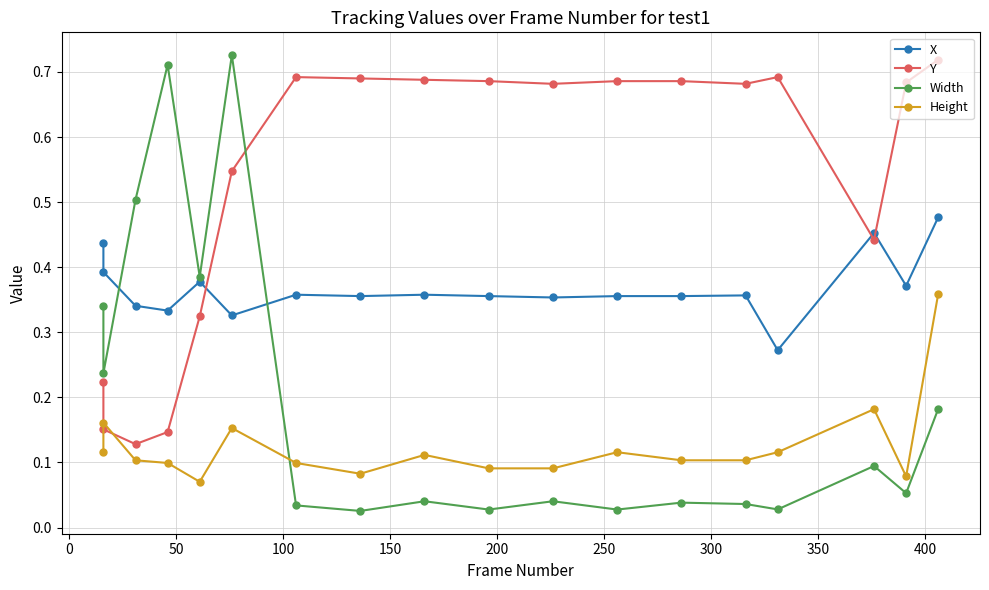

List the series in order of their peak value, lowest first.

Height, X, Y, Width